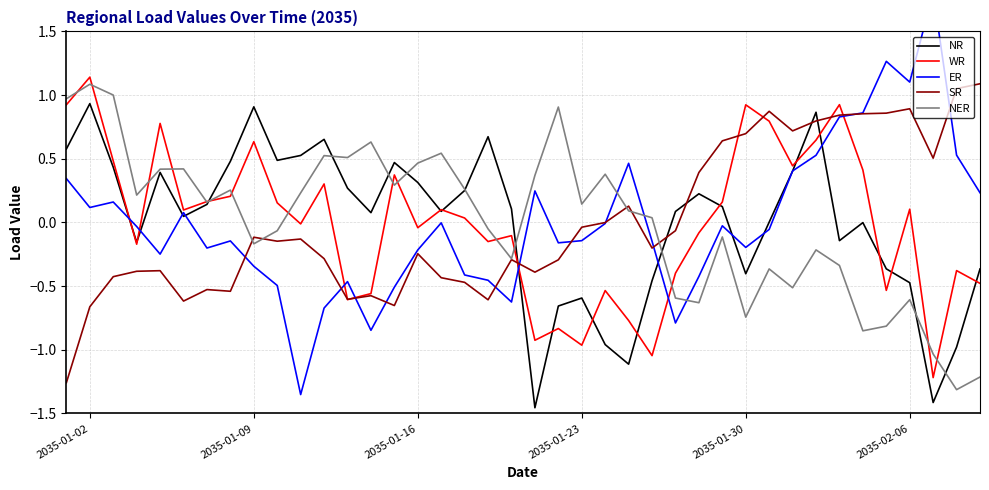

How many series are shown in this chart?

5